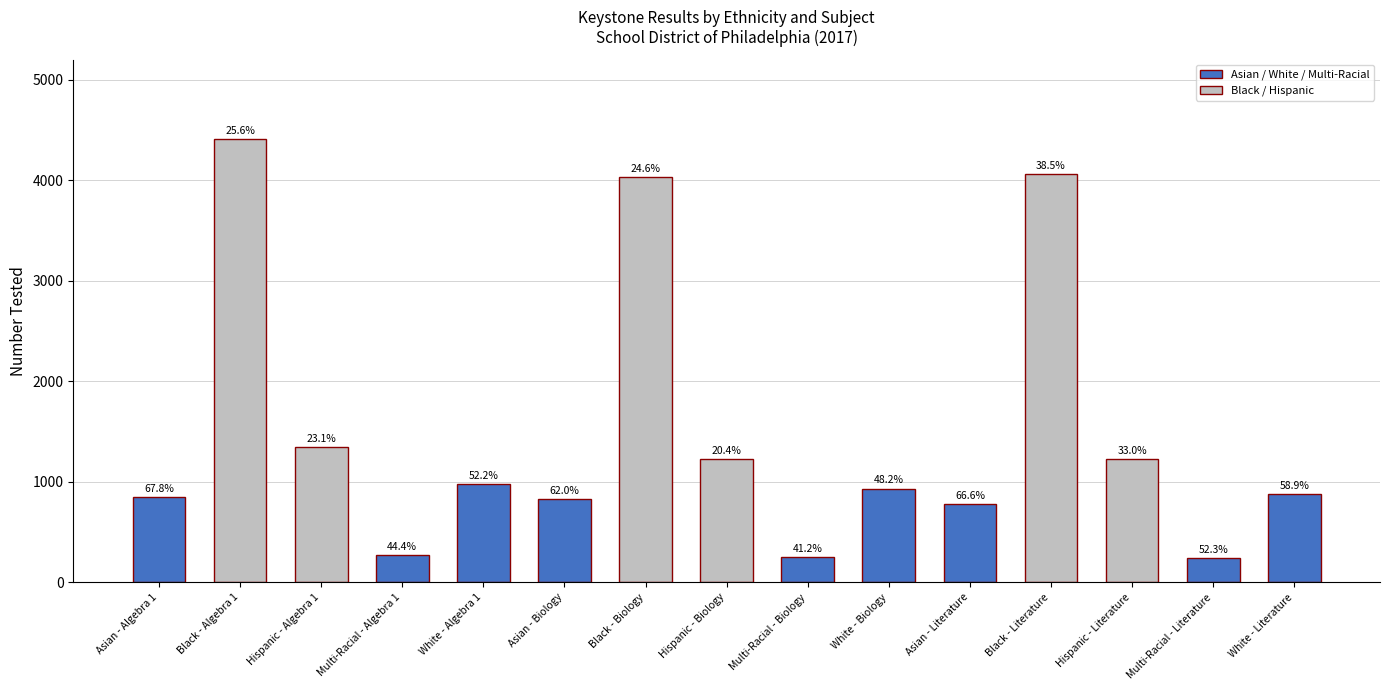

How many bars are there in total?

15